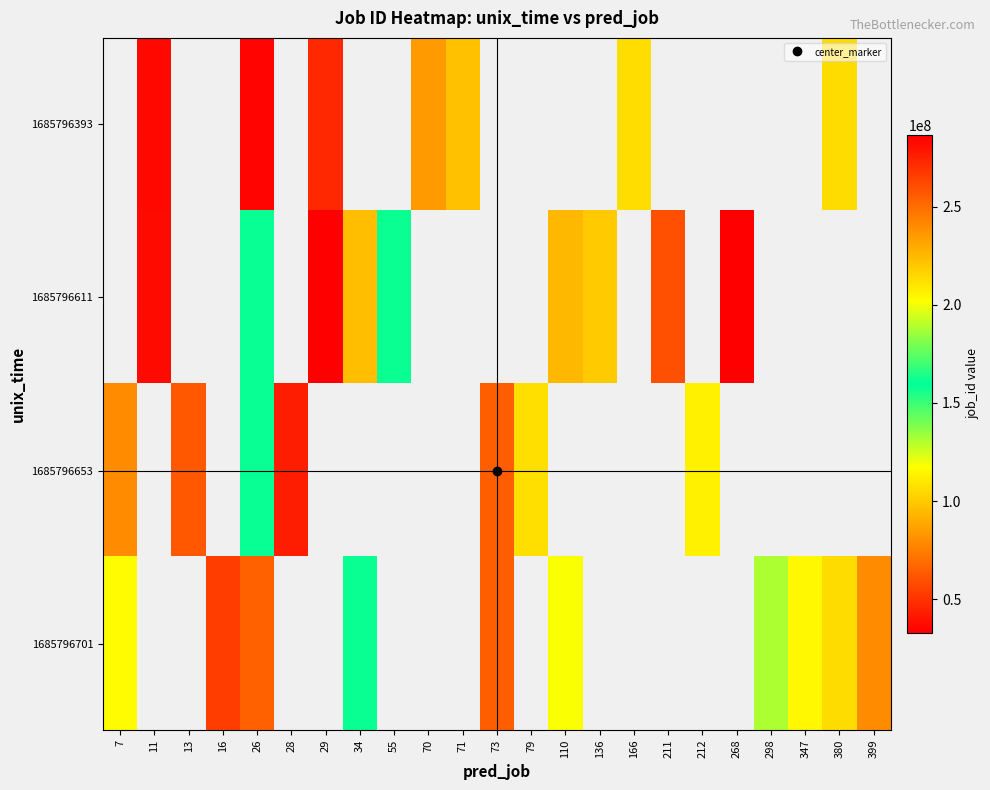

Is it true that 1685796701 equals 115234164.0 at 347?

True